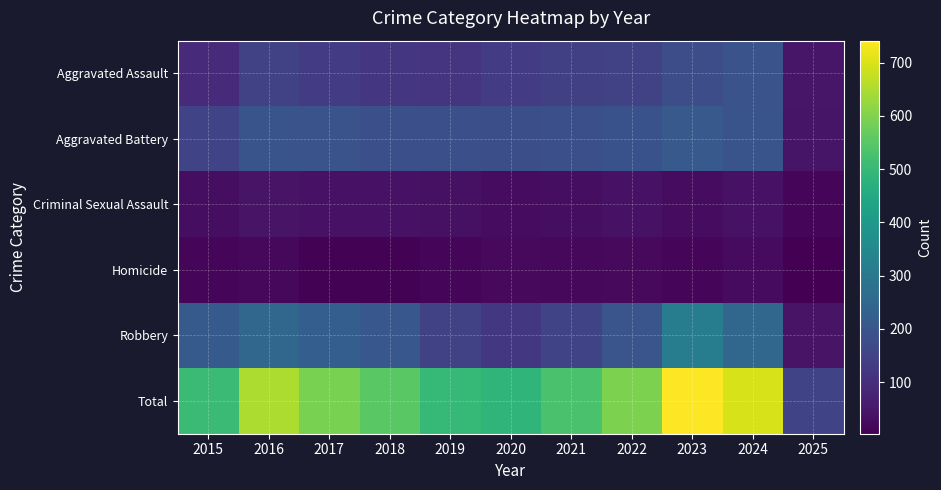

At which category does the chart reach its minimum across all series?

2025